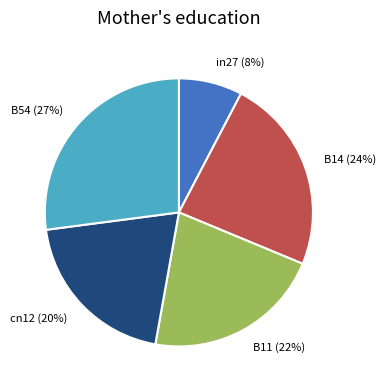

Is it true that B11 is 8% of the pie?

False